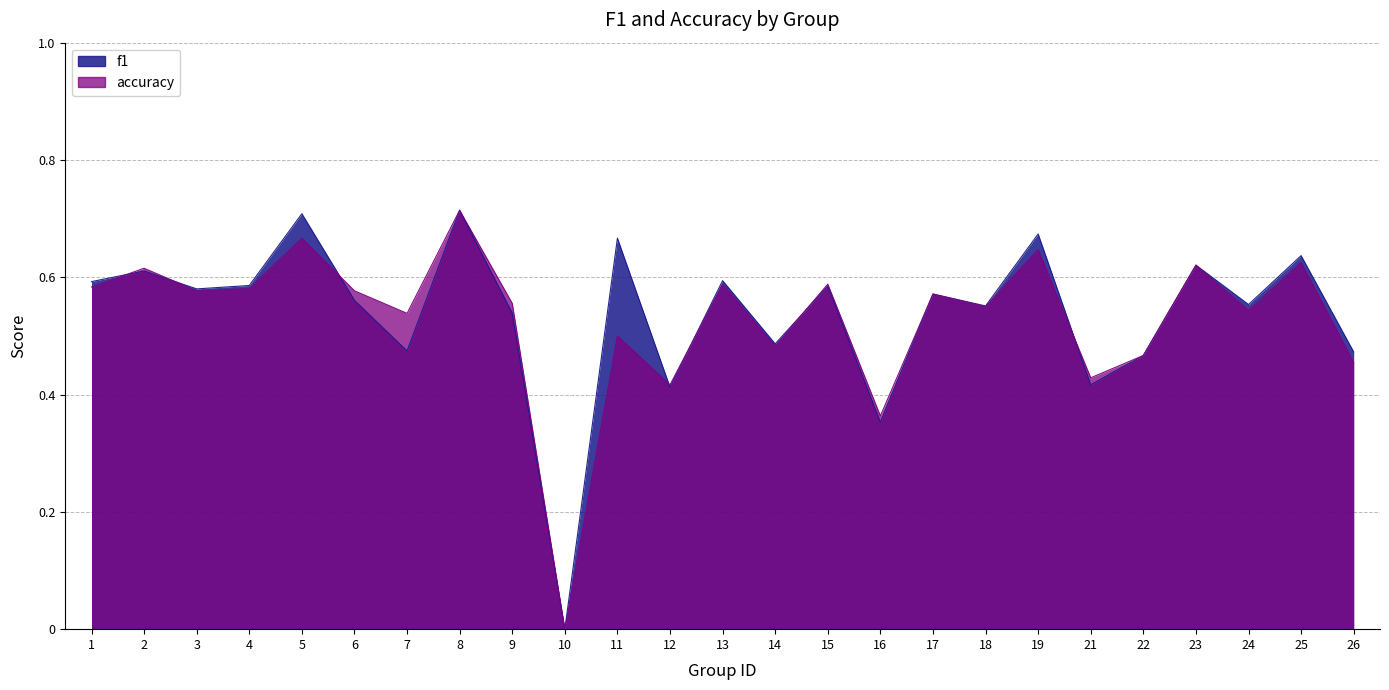

Does the chart have visible grid lines?

Yes